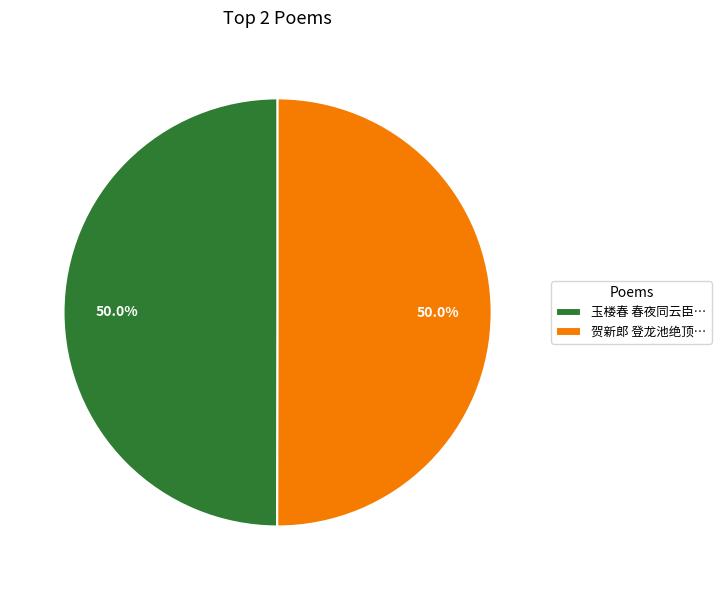

Approximately how many times larger is the value at 玉楼春 春夜同云臣… compared to 贺新郎 登龙池绝顶…?

1.0